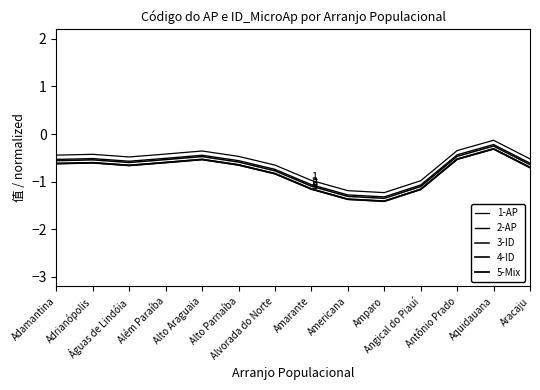

Does the chart have visible grid lines?

No